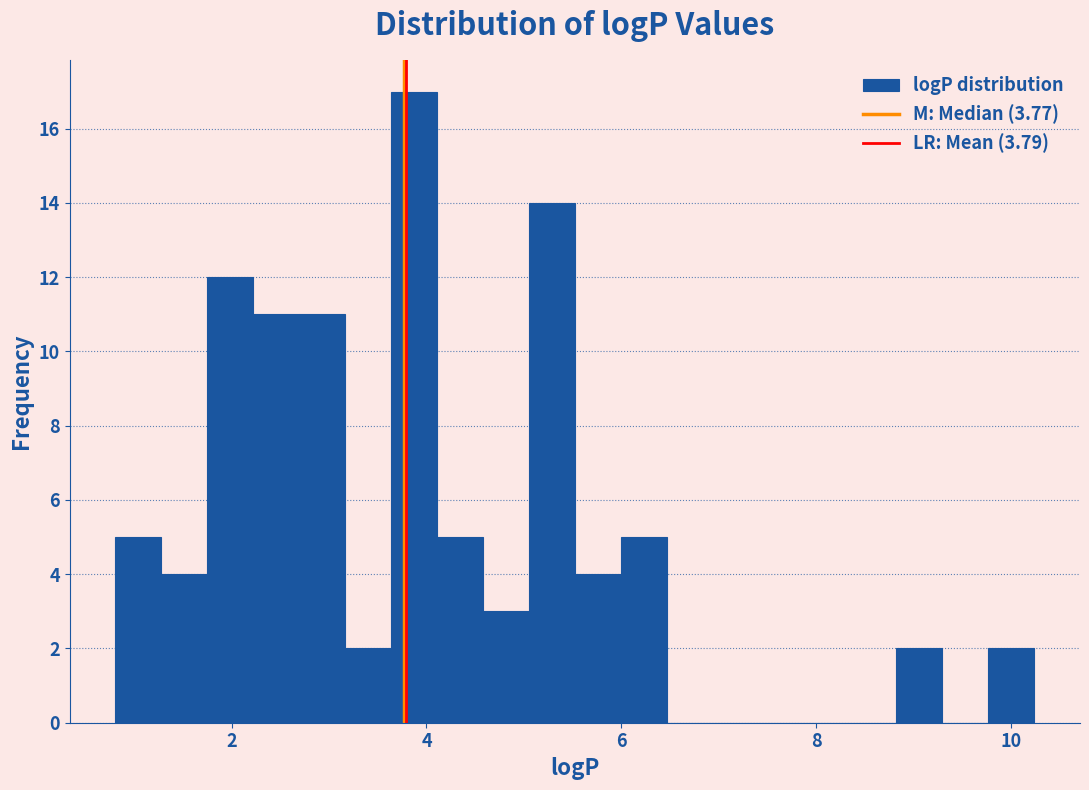

Read against the x-axis, roughly where is the centre of the tallest bar?

3.8